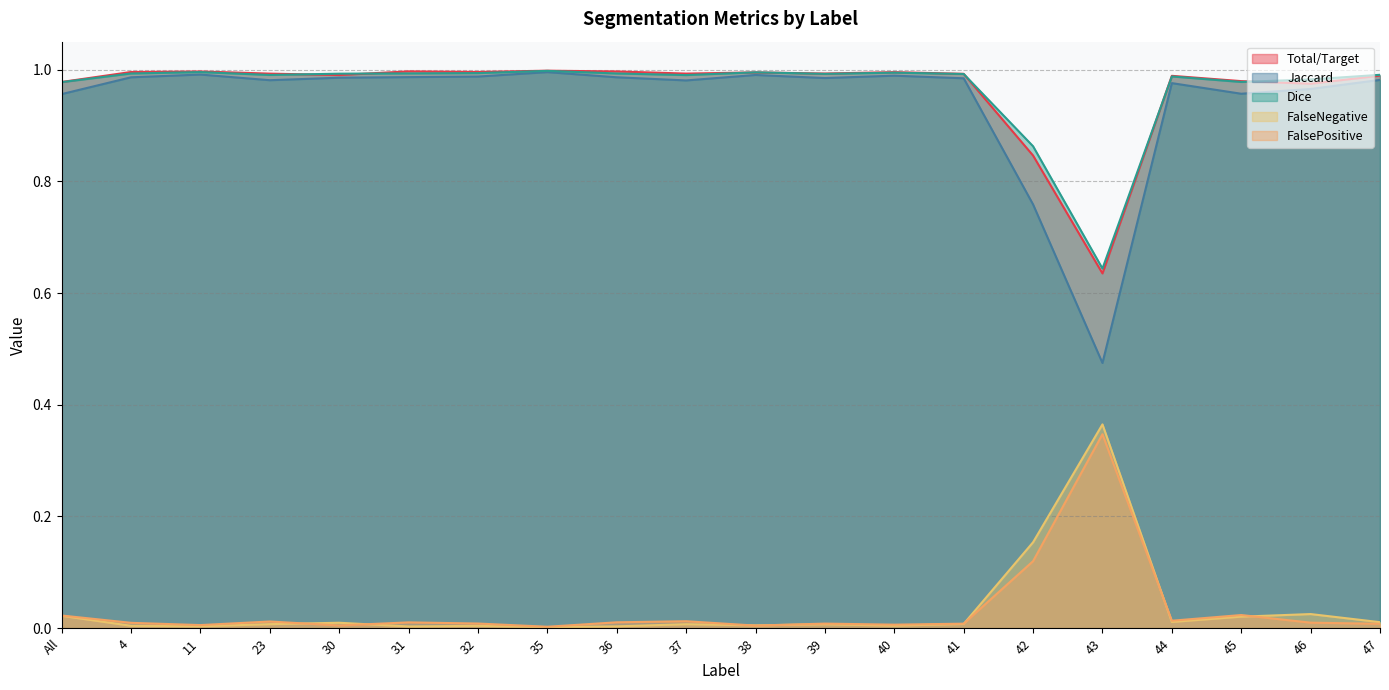

What is the difference between the second highest and minimum values in the FalsePositive series?

0.1